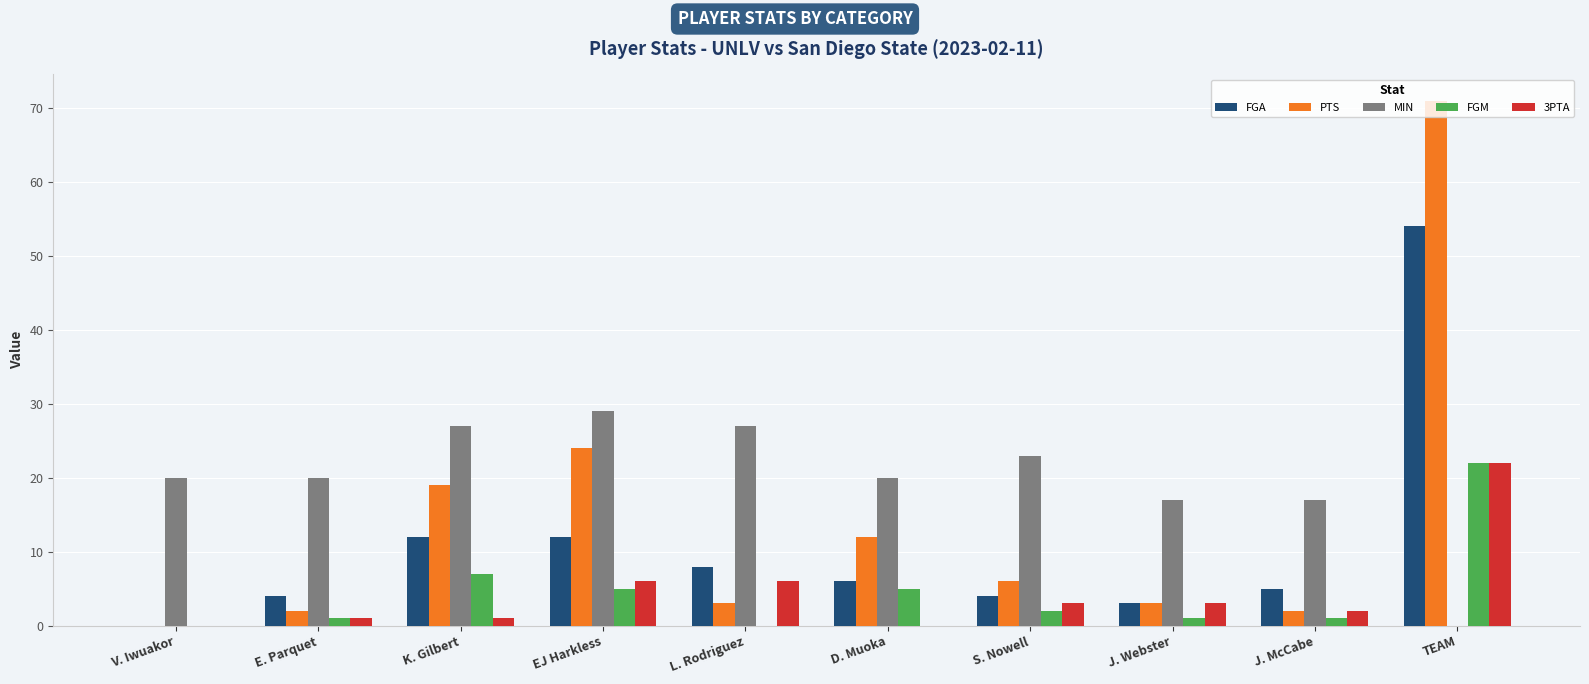

Which series has the largest total across all categories?

MIN